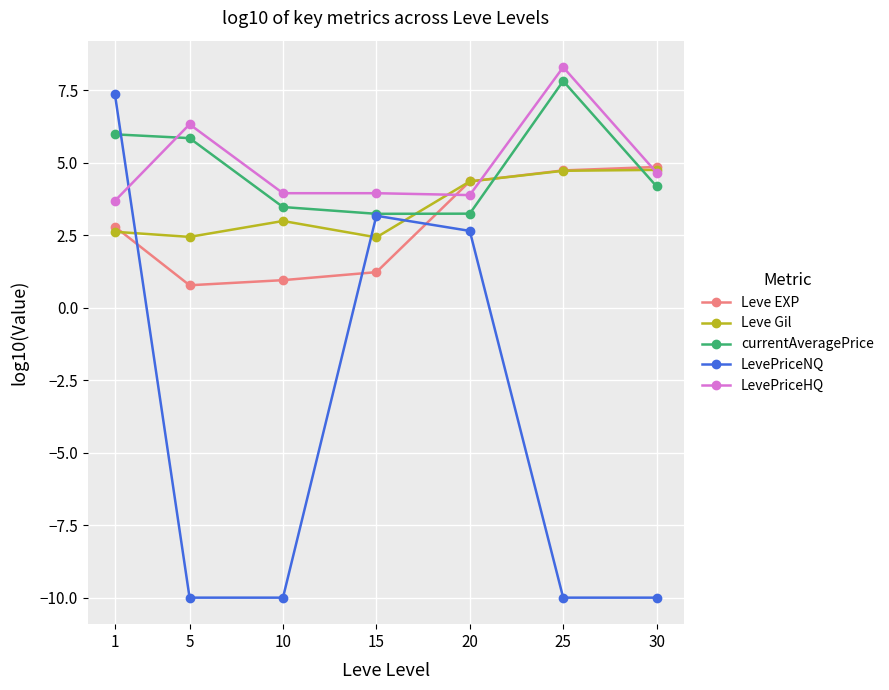

At which category is the sum across all series the highest?

1